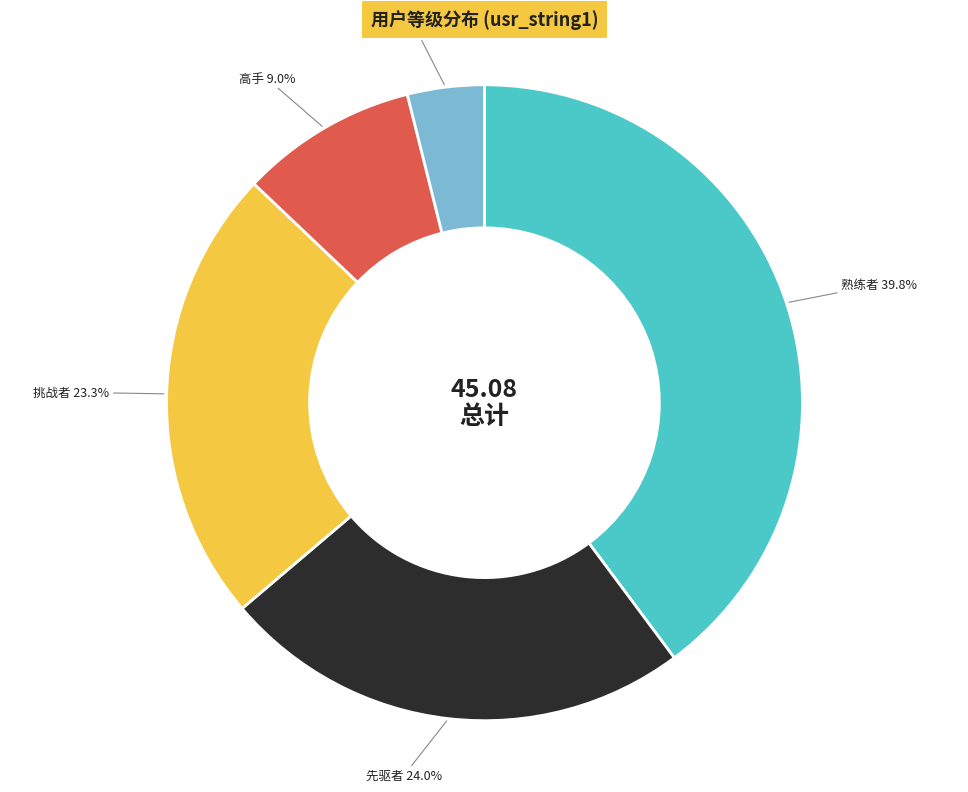

Count the number of slices in the pie.

5